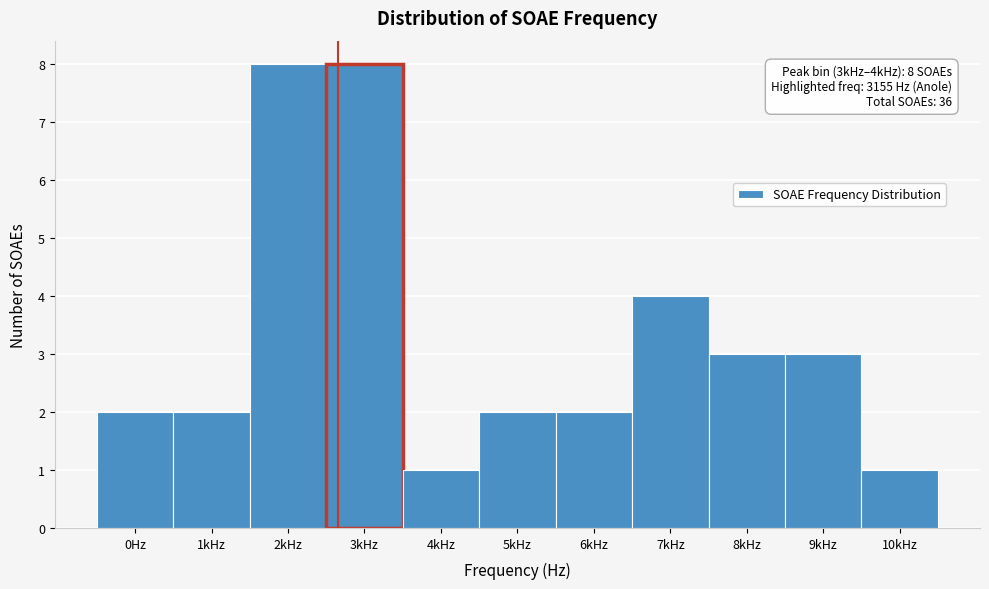

Reading left to right, what are all the values shown in this chart?

0Hz=2	1kHz=2	2kHz=8	3kHz=8	4kHz=1	5kHz=2	6kHz=2	7kHz=4	8kHz=3	9kHz=3	10kHz=1